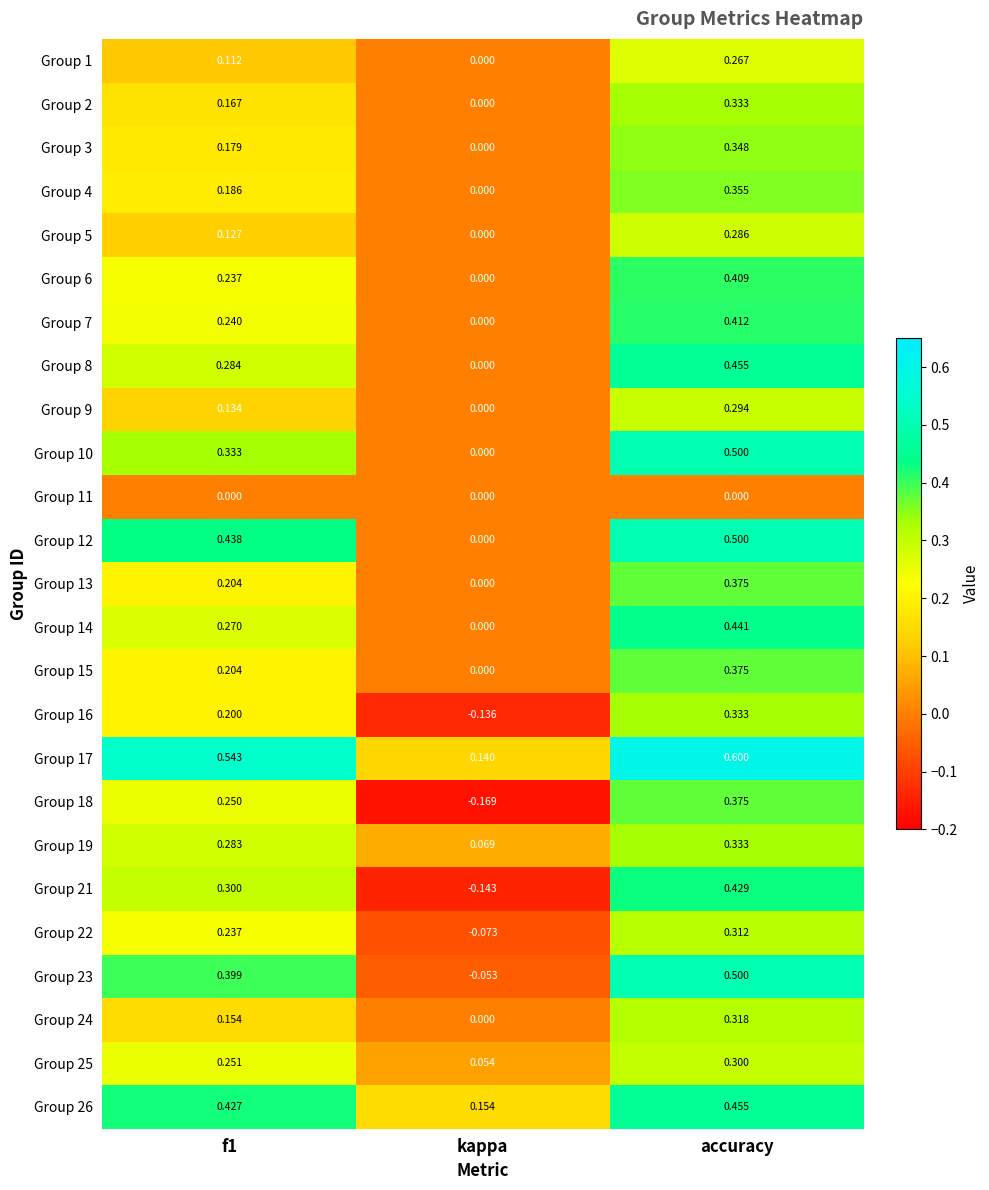

At which category is the sum across all series the highest?

accuracy